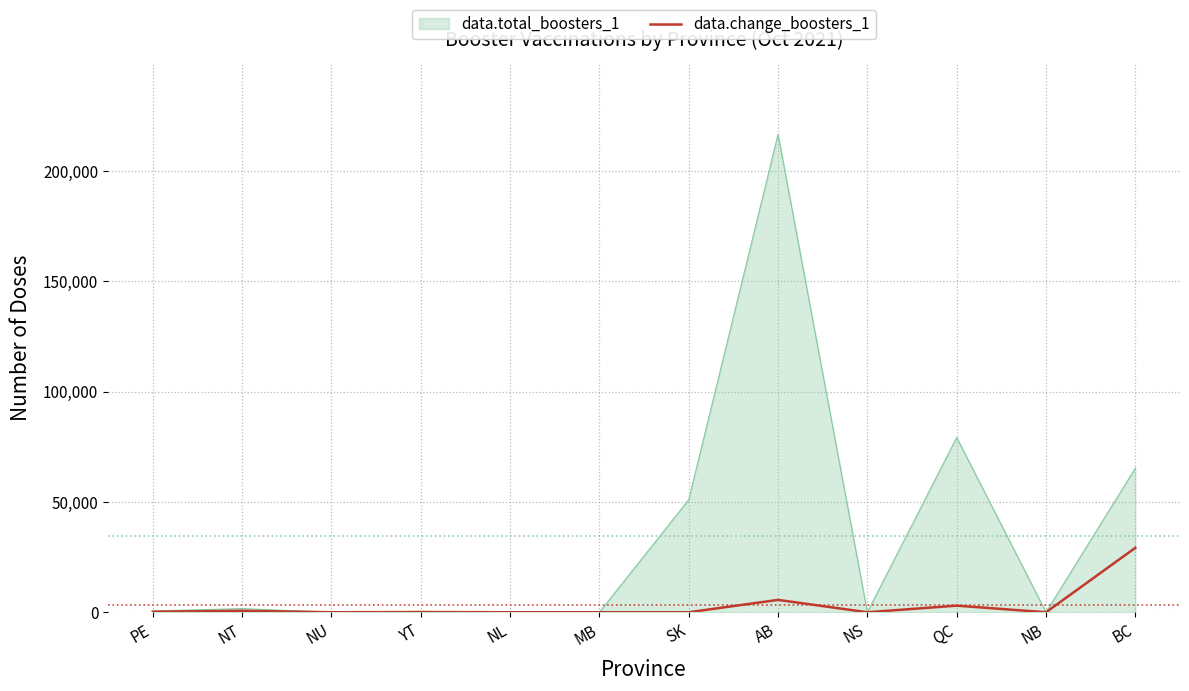

True or false: data.total_boosters_1 has a value of -123947 at NL.

False